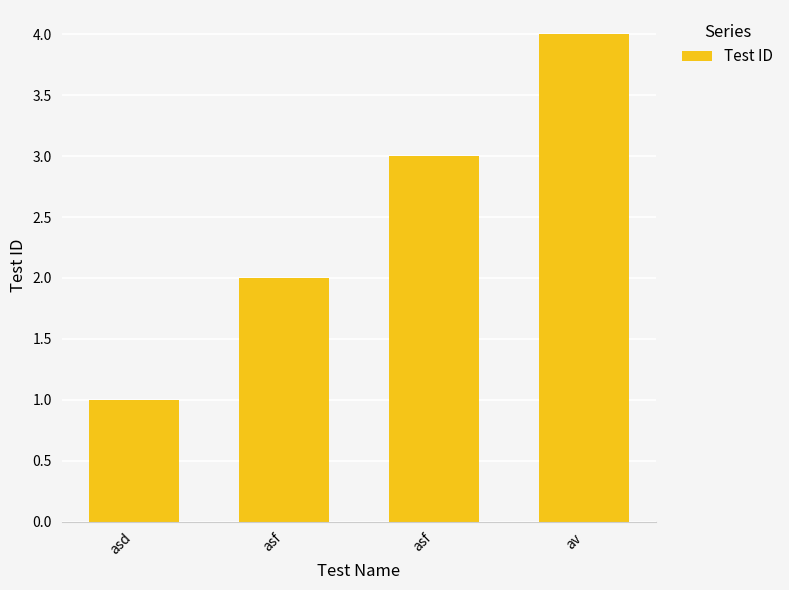

True or false: the data shows 2 at asd.

False